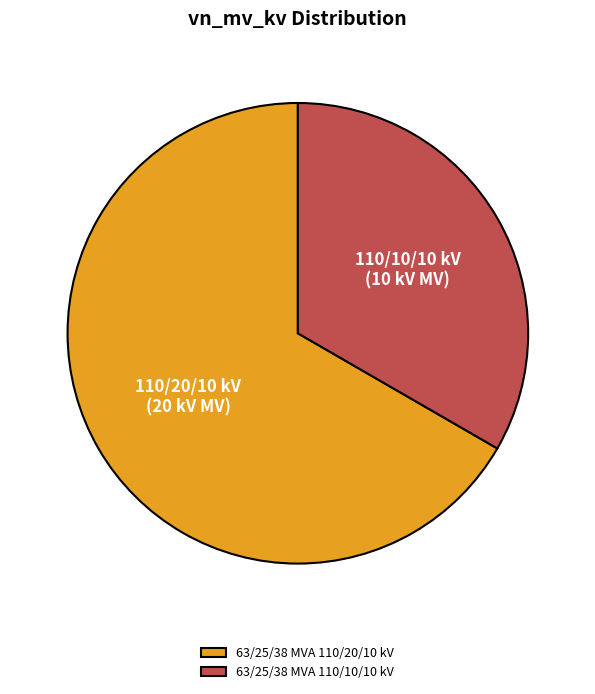

The 63/25/38 MVA 110/10/10 kV slice represents 33% of the pie. True or false?

True